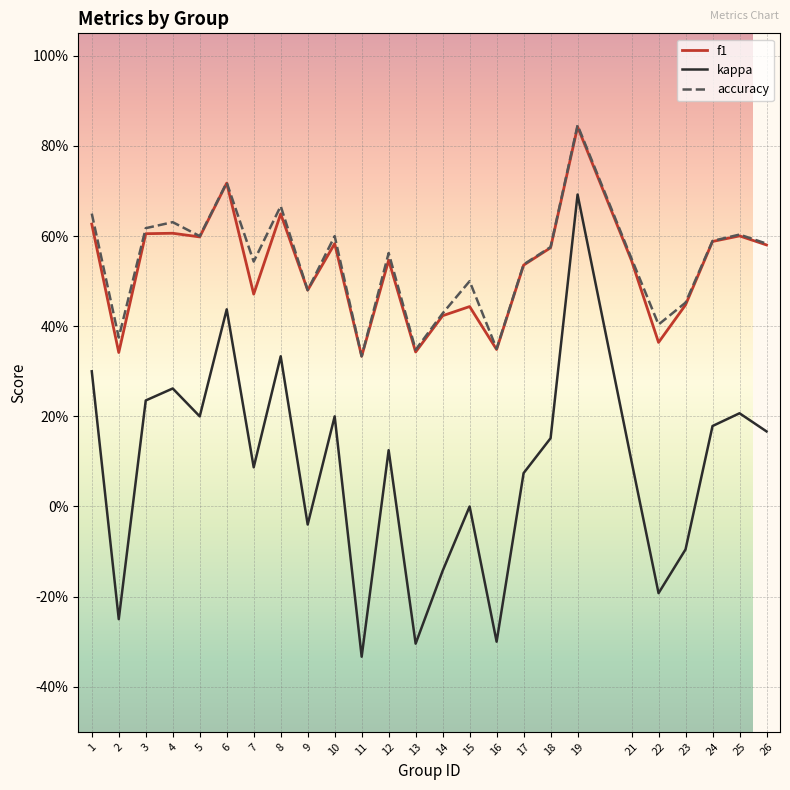

Does the chart have visible grid lines?

Yes